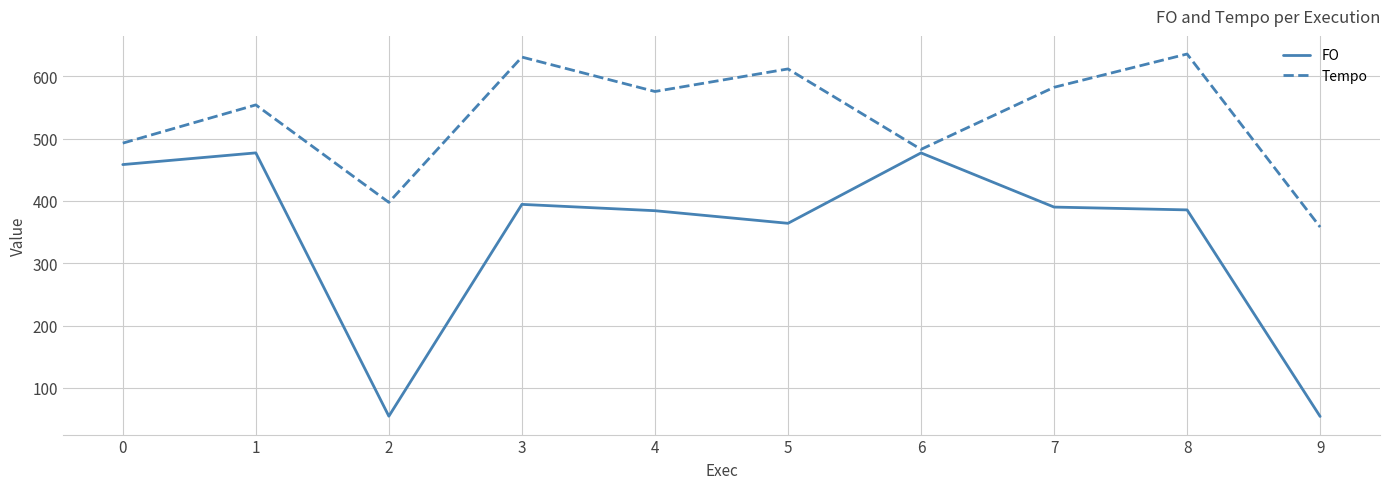

Which series has the largest total across all categories?

Tempo